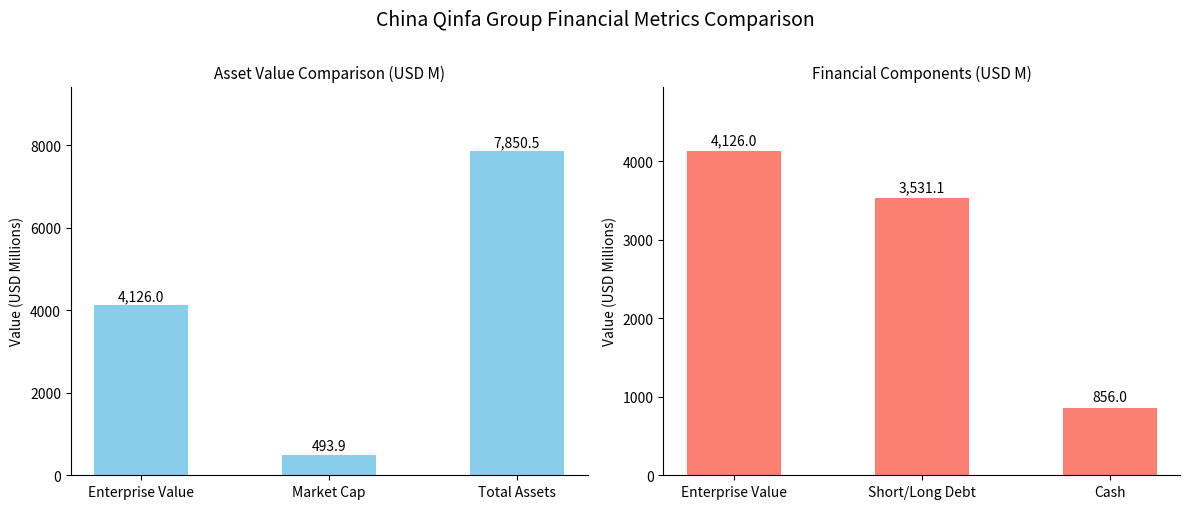

Rank the series by their average value, from highest to lowest.

Asset Metrics, Financial Components